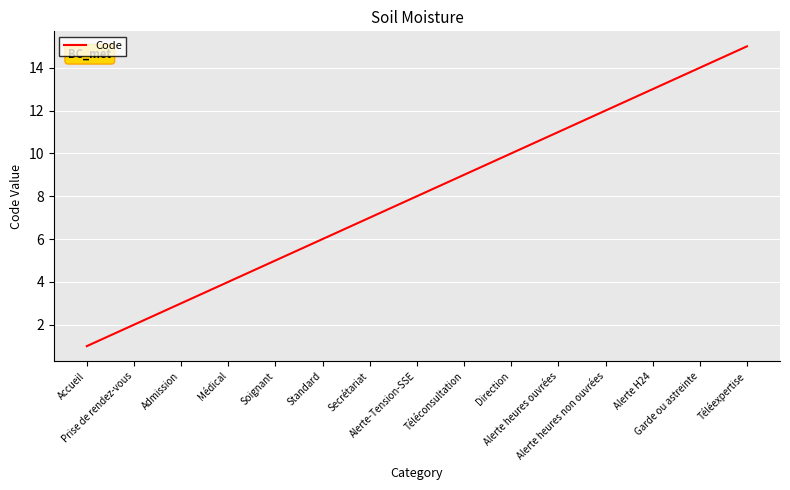

How many categories are shown in the chart?

15